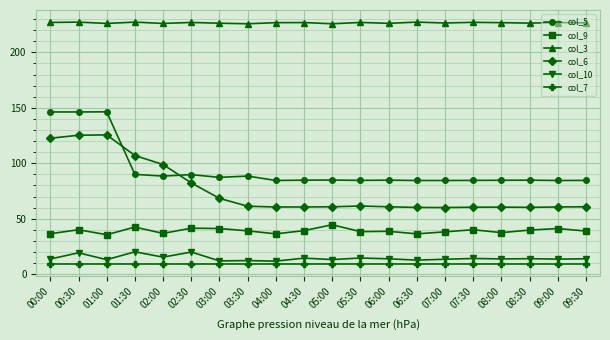

True or false: col_9 has more than 1 interior local peaks.

True